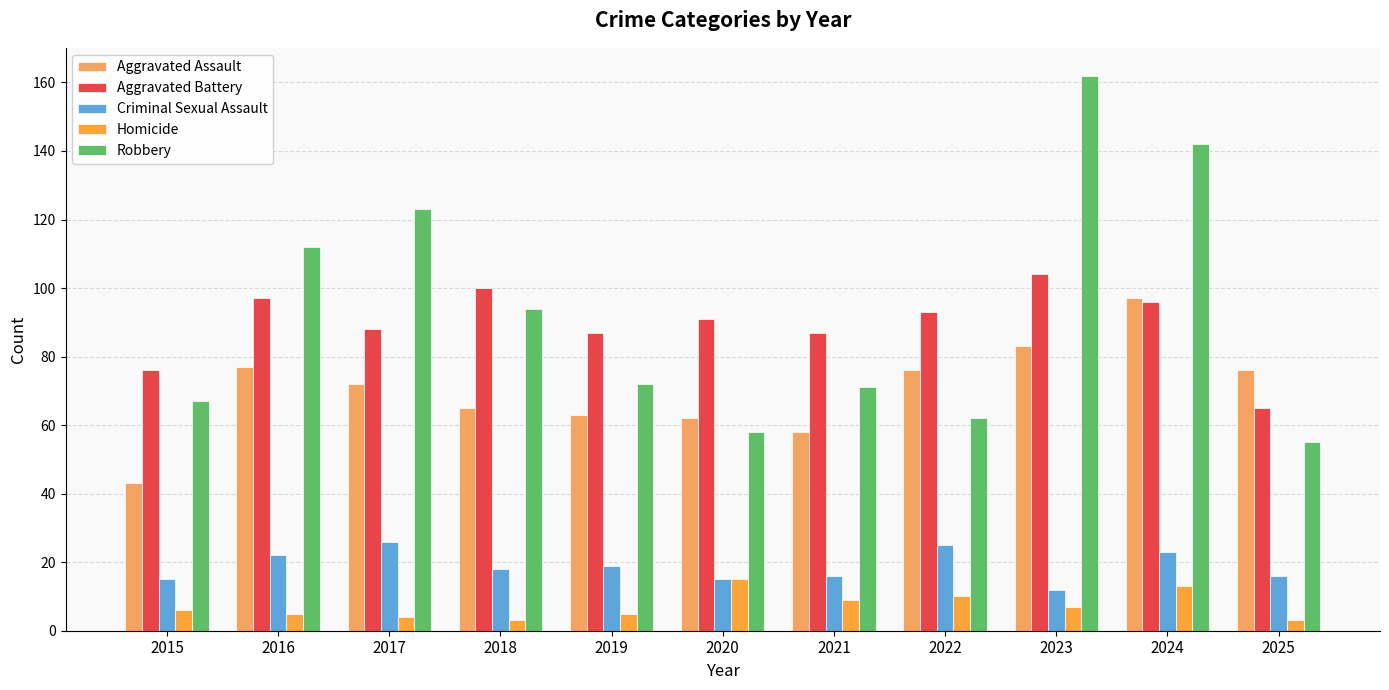

How many data points does each series have?

11